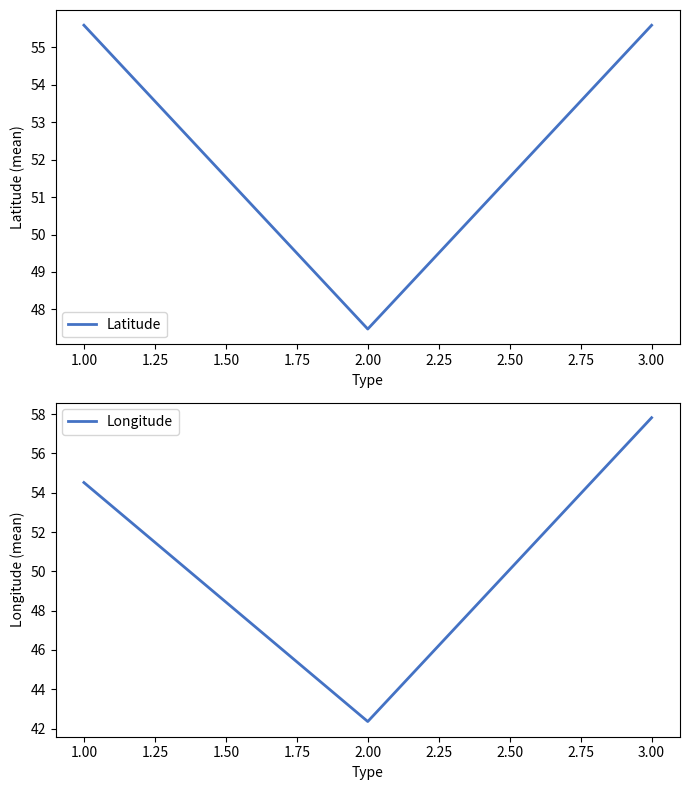

Where does the Longitude series first go above 54?

1.00